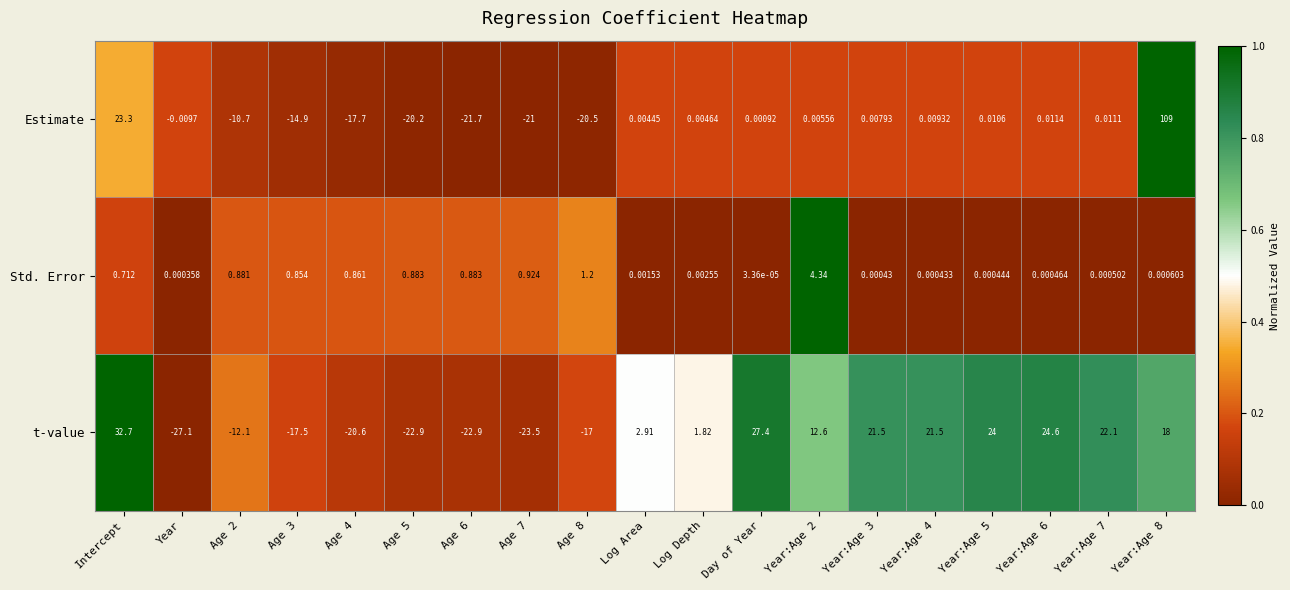

Between Age 7 and Year:Age 8, which series saw the biggest shift?

Estimate